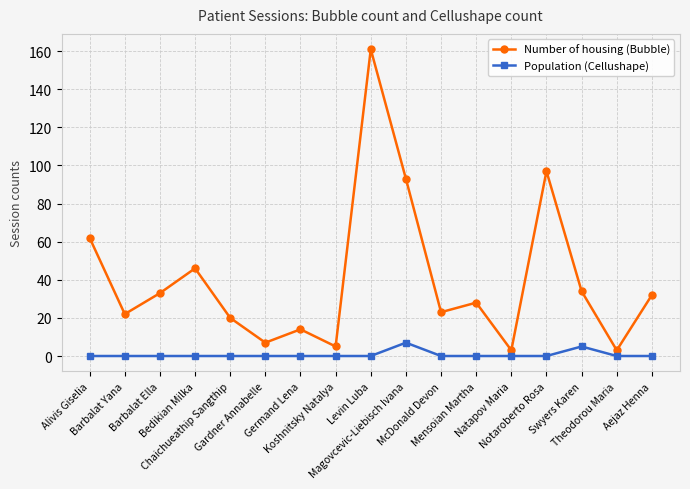

True or false: Number of housing (Bubble) has more than 2 points higher than both neighbors.

True